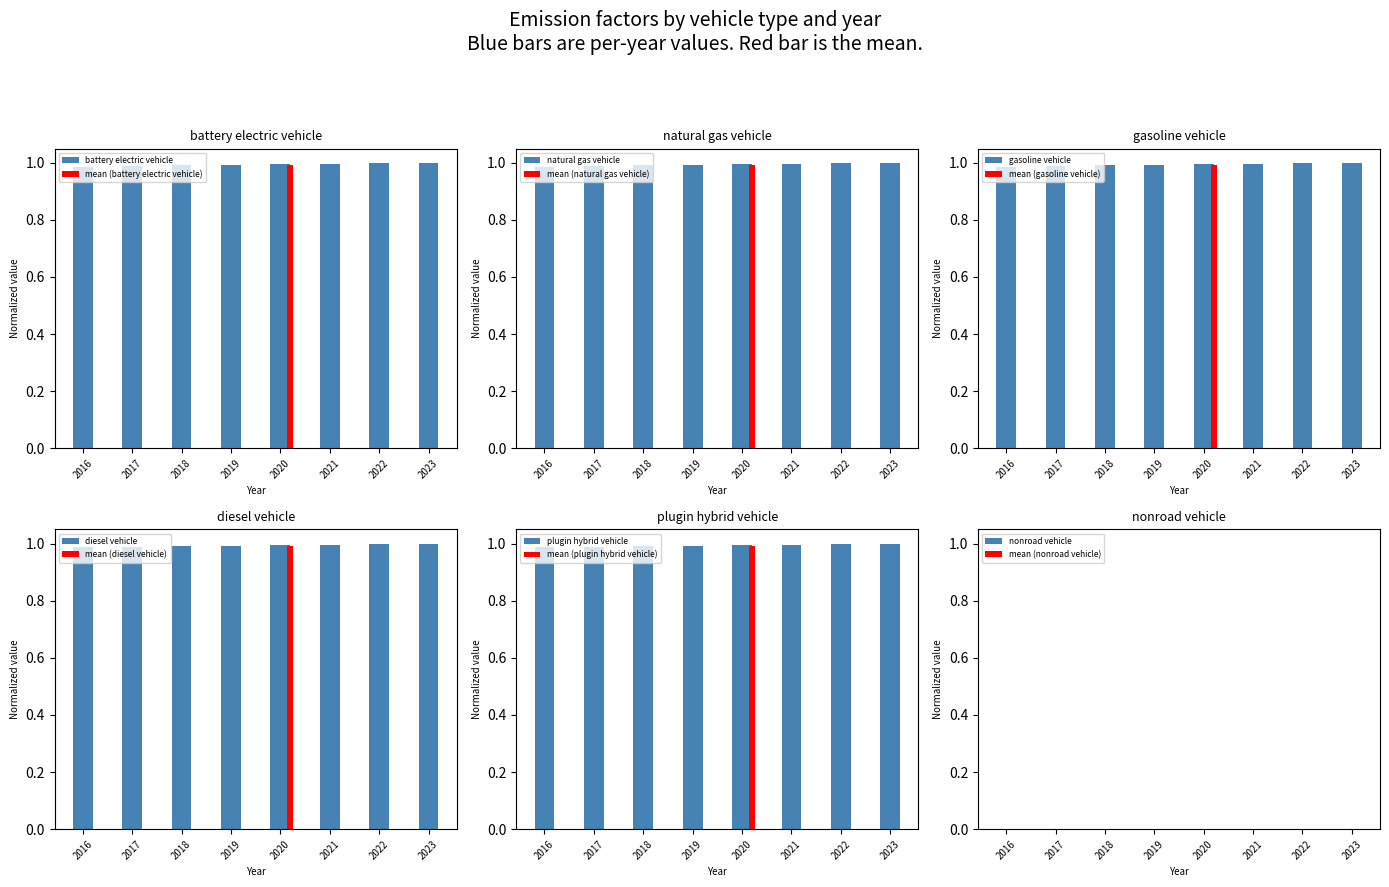

The gasoline vehicle series shows 1.0 at 2021. True or false?

True